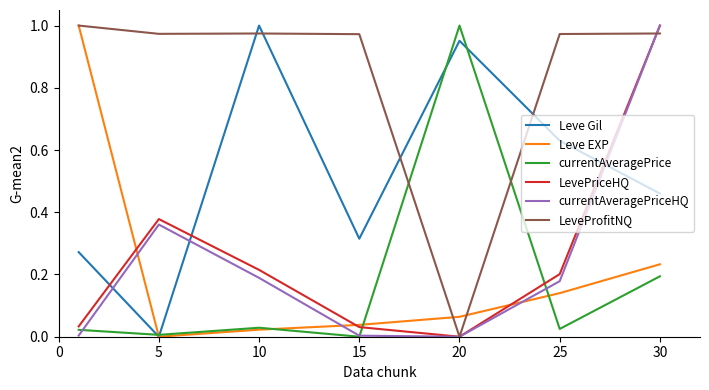

Which series ends up on top after the final intersection of LeveProfitNQ and Leve Gil?

LeveProfitNQ